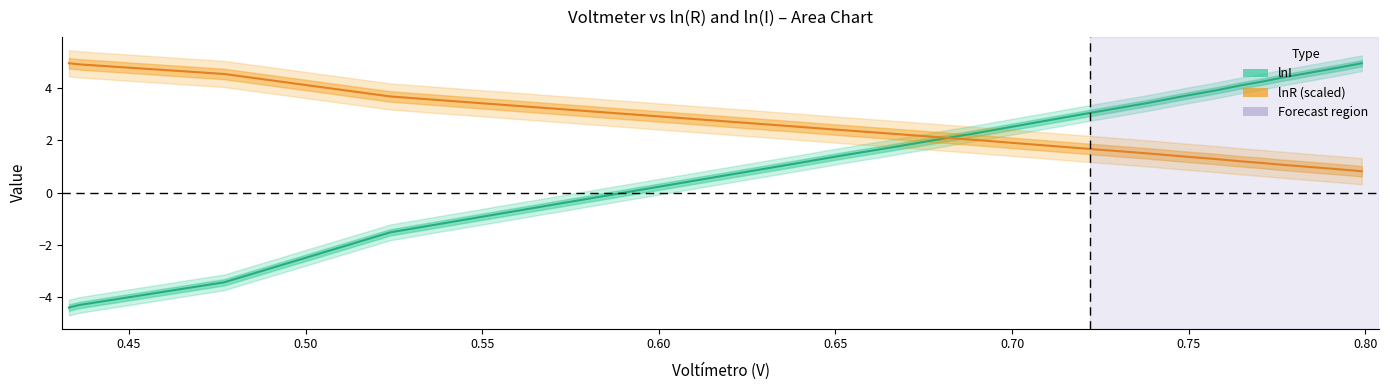

At which category does the chart reach its peak across all series?

0.433